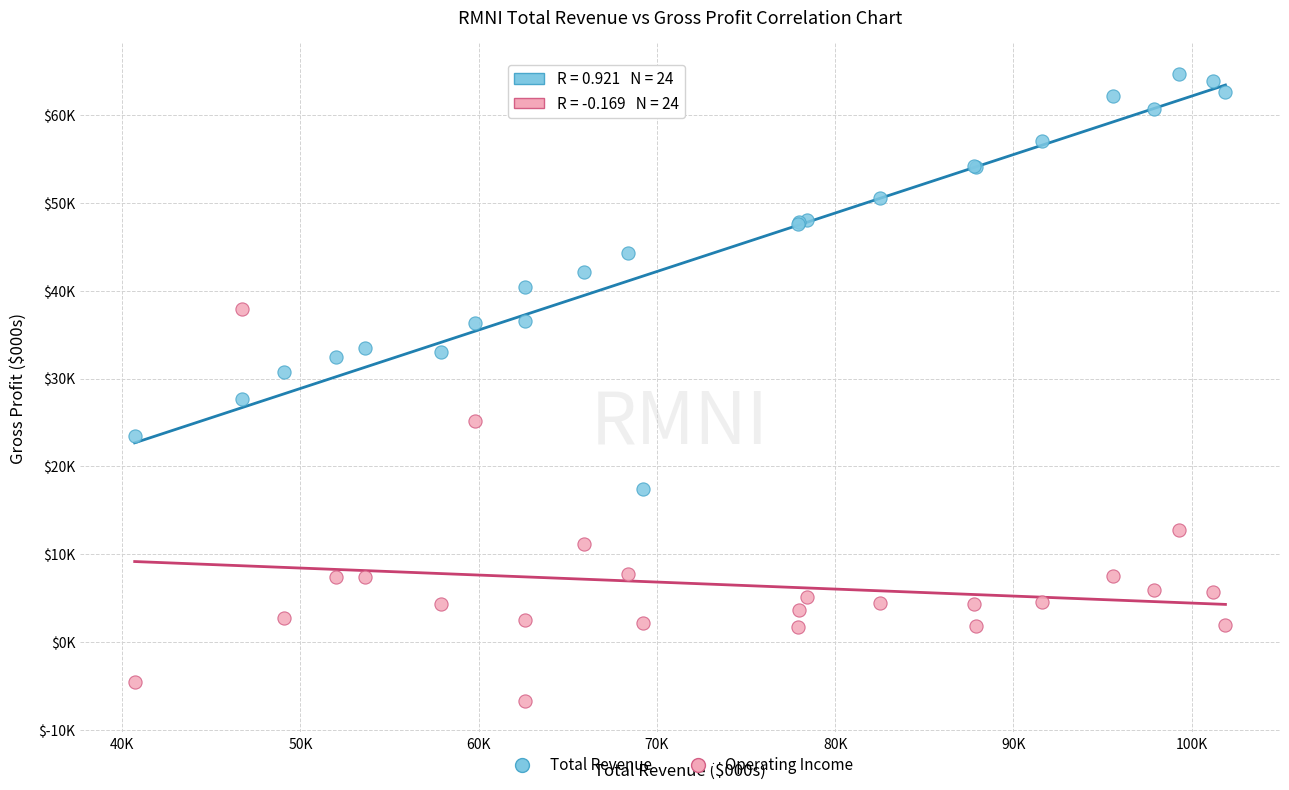

What are all the series names shown in the legend?

Total Revenue, Operating Income